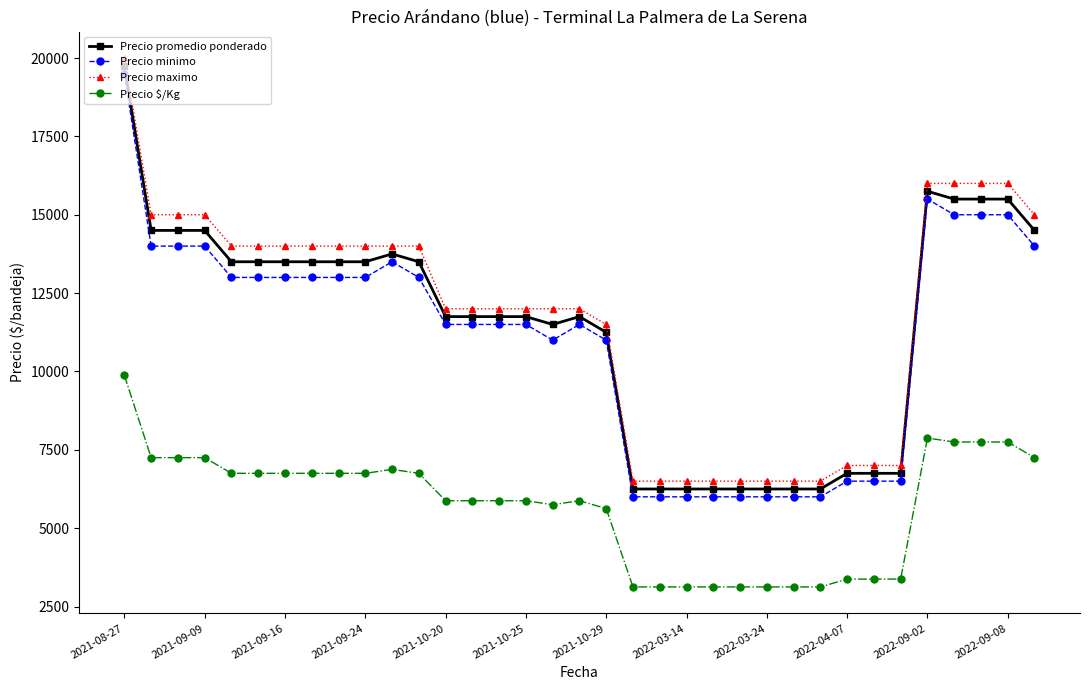

True or false: Precio promedio ponderado and Precio $/Kg cross at least once.

False